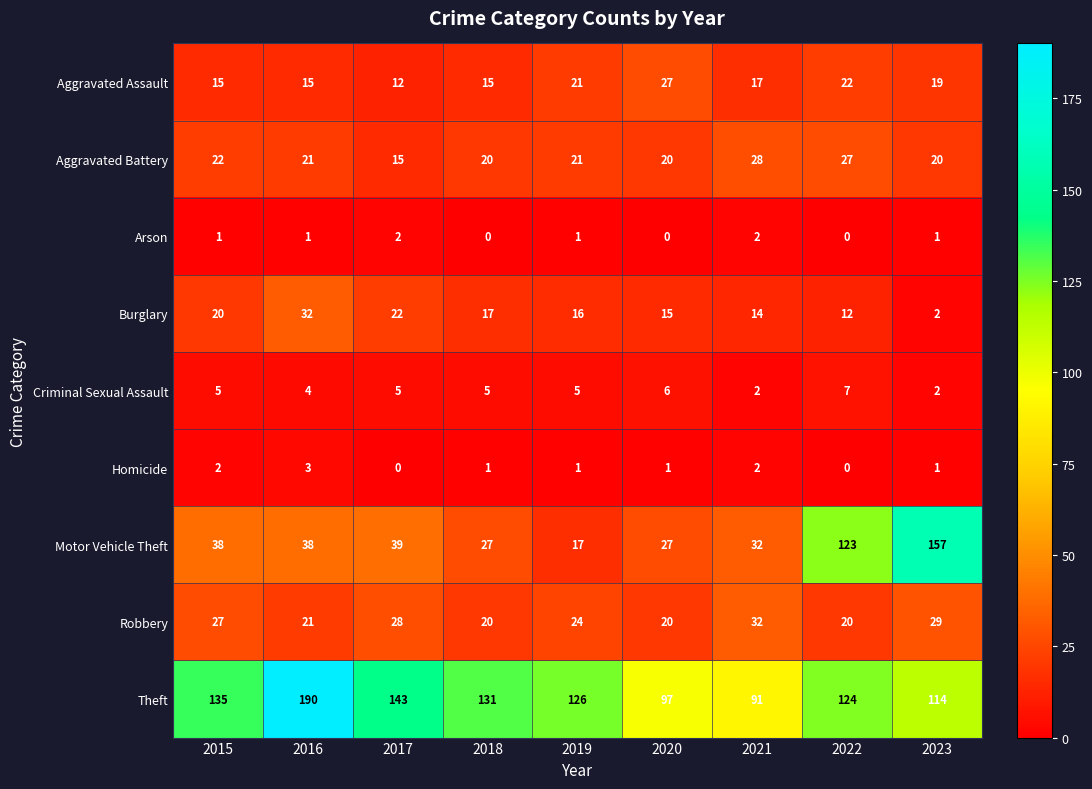

What is the average value of the Robbery series?

25